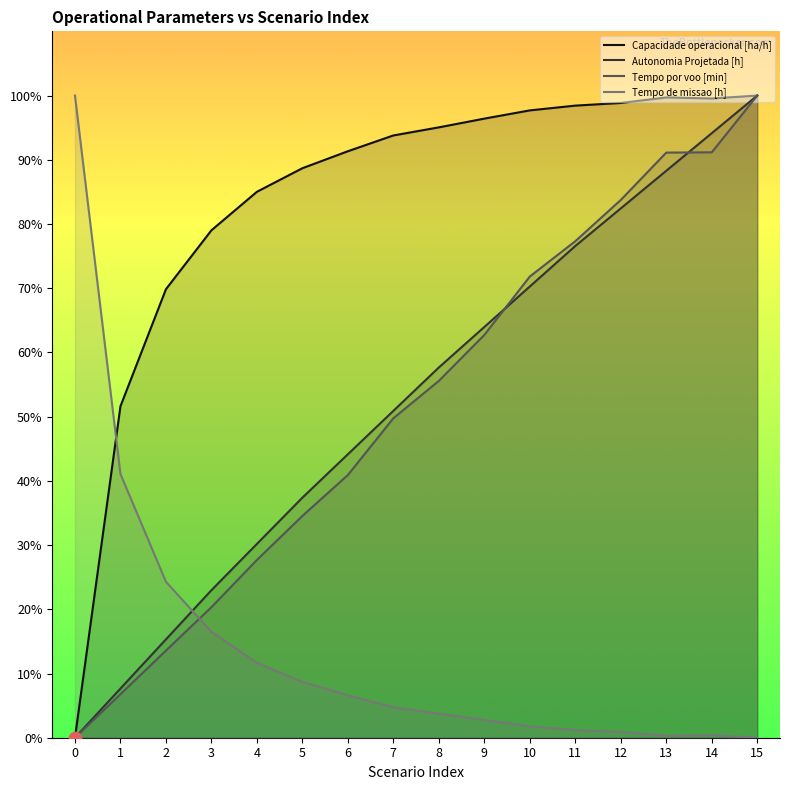

Which series reaches the maximum Y coordinate?

Capacidade operacional [ha/h]